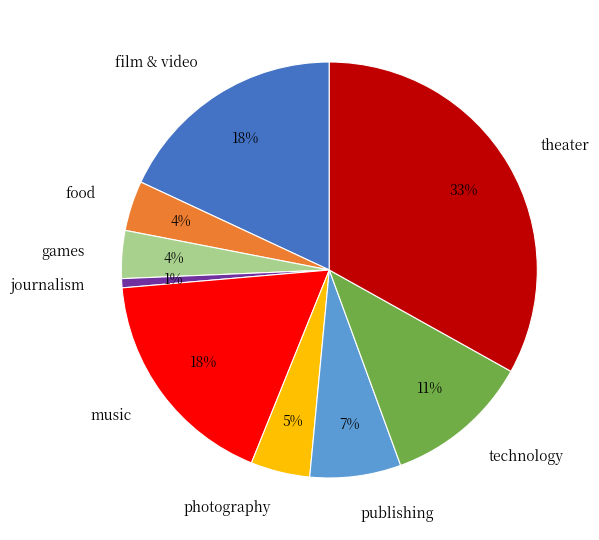

Is food the majority of the pie?

No